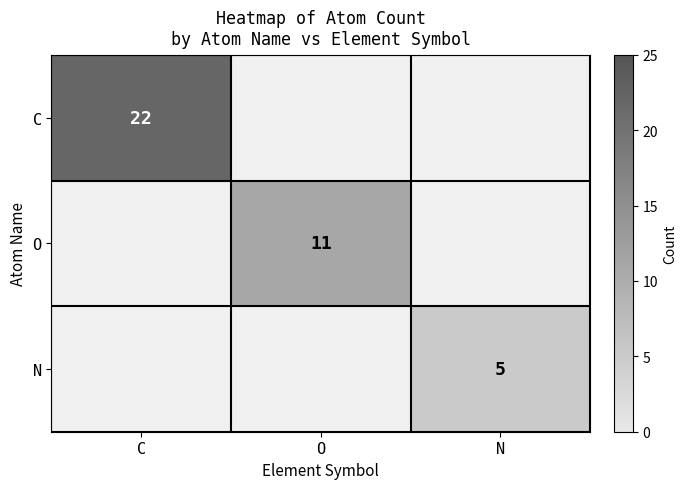

True or false: C has a value of 15 at C.

False